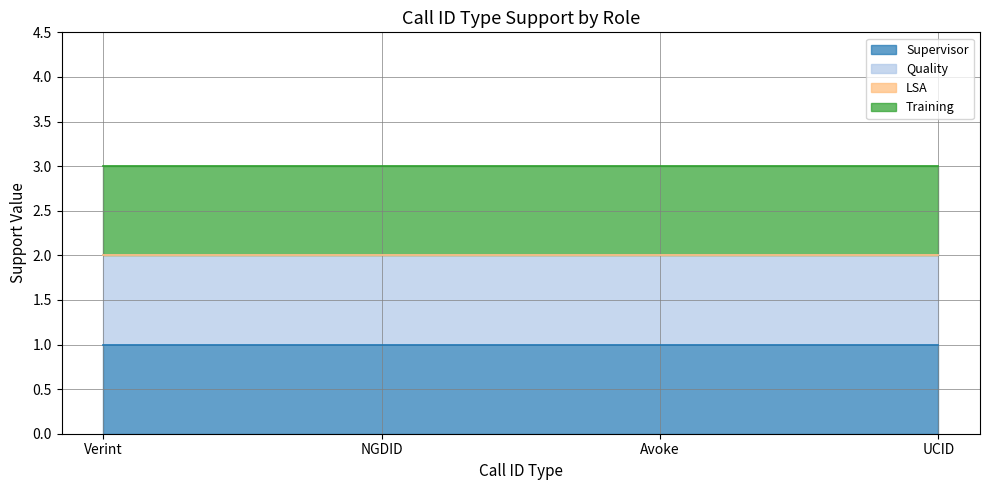

At which label does LSA reach its peak?

Verint